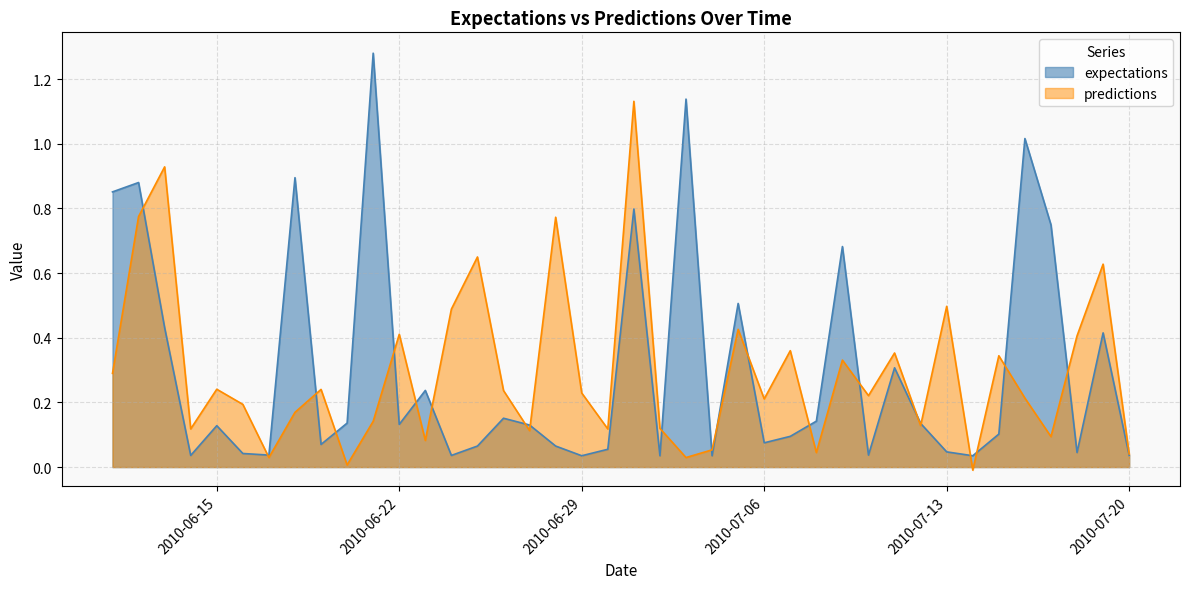

Rank the series by their maximum value, from lowest to highest.

predictions, expectations